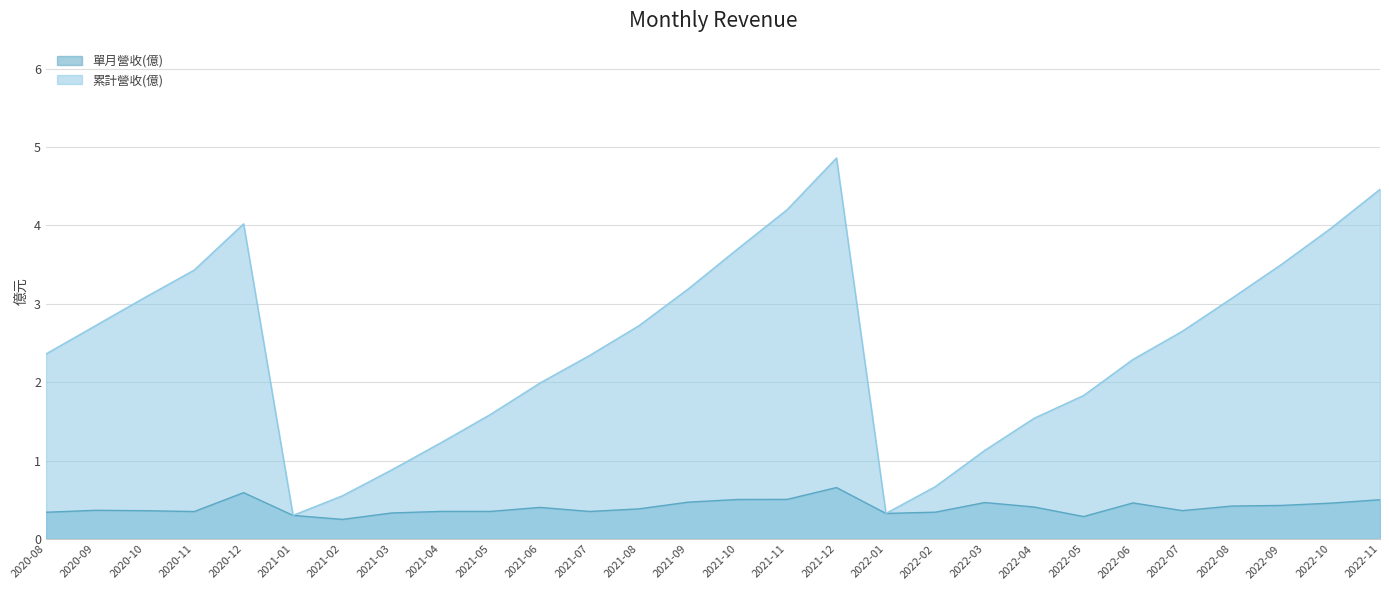

Reading right to left, what are all the values shown in this chart?

單月營收(億): 0.5	0.5	0.4	0.4	0.4	0.5	0.3	0.4	0.5	0.3	0.3	0.7	0.5	0.5	0.5	0.4	0.4	0.4	0.4	0.4	0.3	0.2	0.3	0.6	0.3	0.4	0.4	0.3
累計營收(億): 4.5	4.0	3.5	3.1	2.6	2.3	1.8	1.5	1.1	0.7	0.3	4.9	4.2	3.7	3.2	2.7	2.3	2.0	1.6	1.2	0.9	0.6	0.3	4.0	3.4	3.1	2.7	2.4